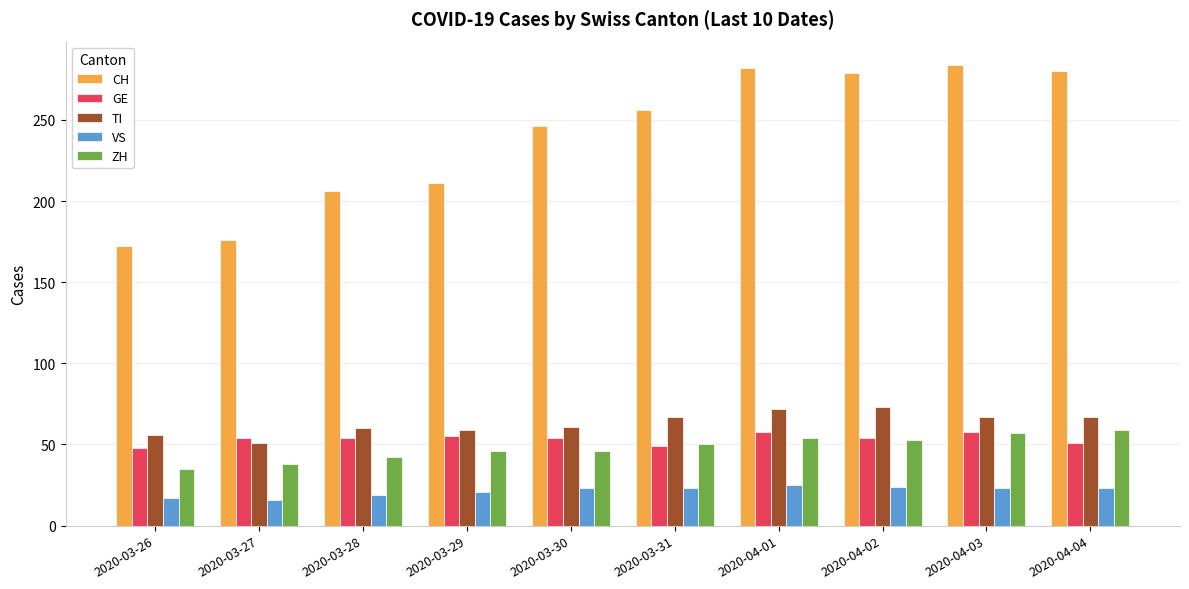

What is the minimum value shown in the chart?

16